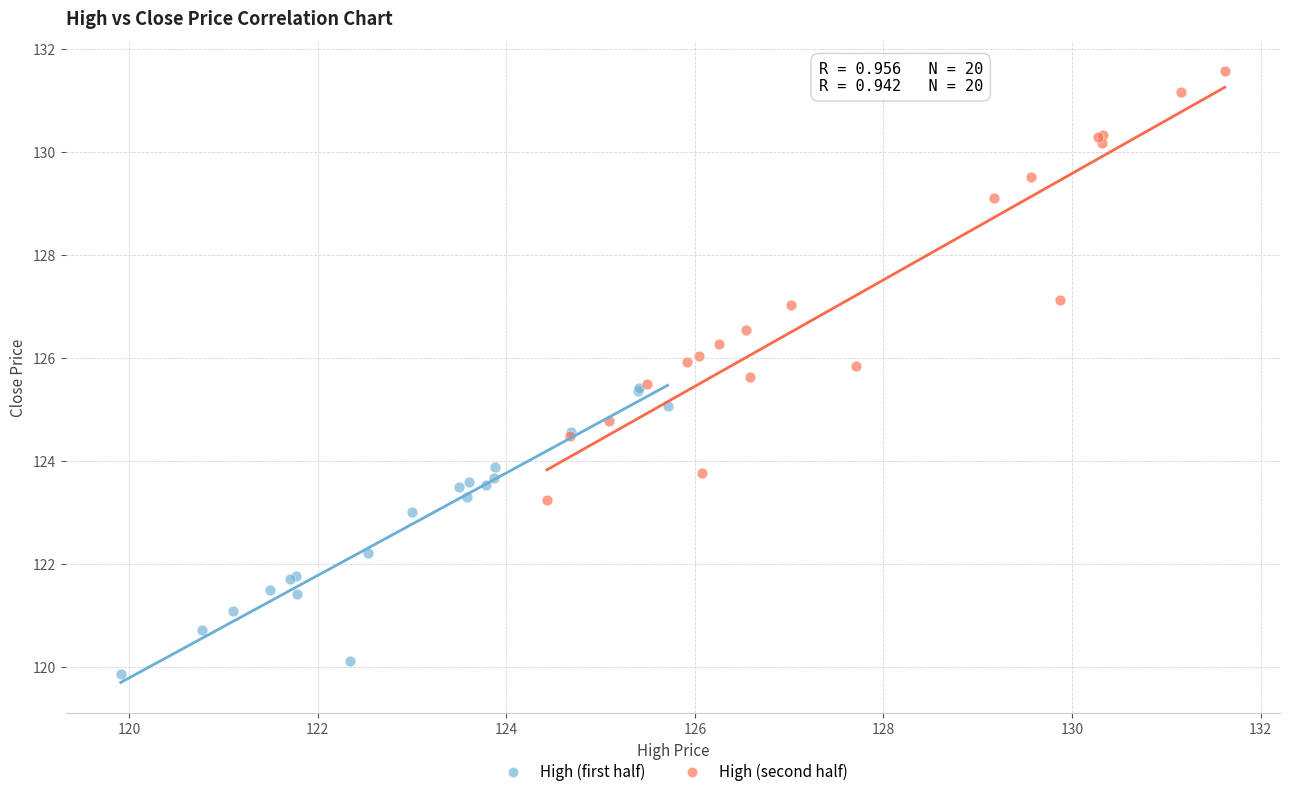

Which series contains the highest Y value?

High (second half)